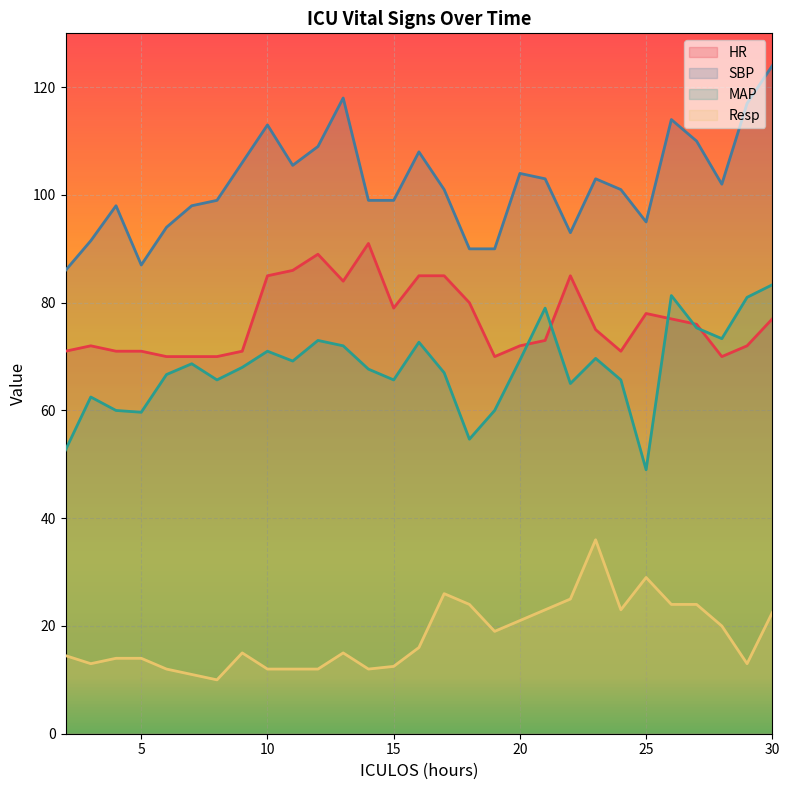

Which category has the highest value across all series?

30